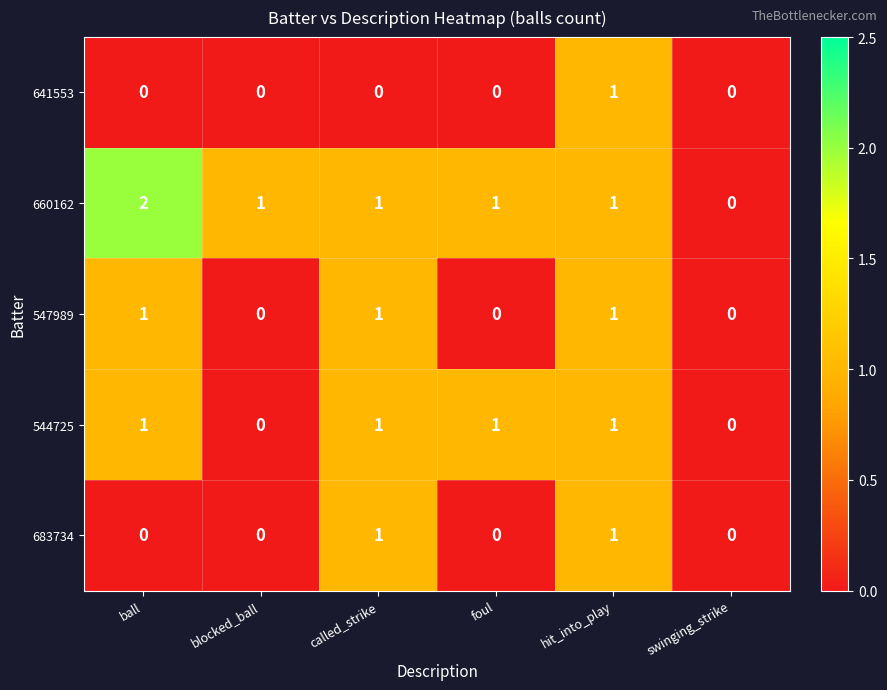

What is the greatest value displayed?

2